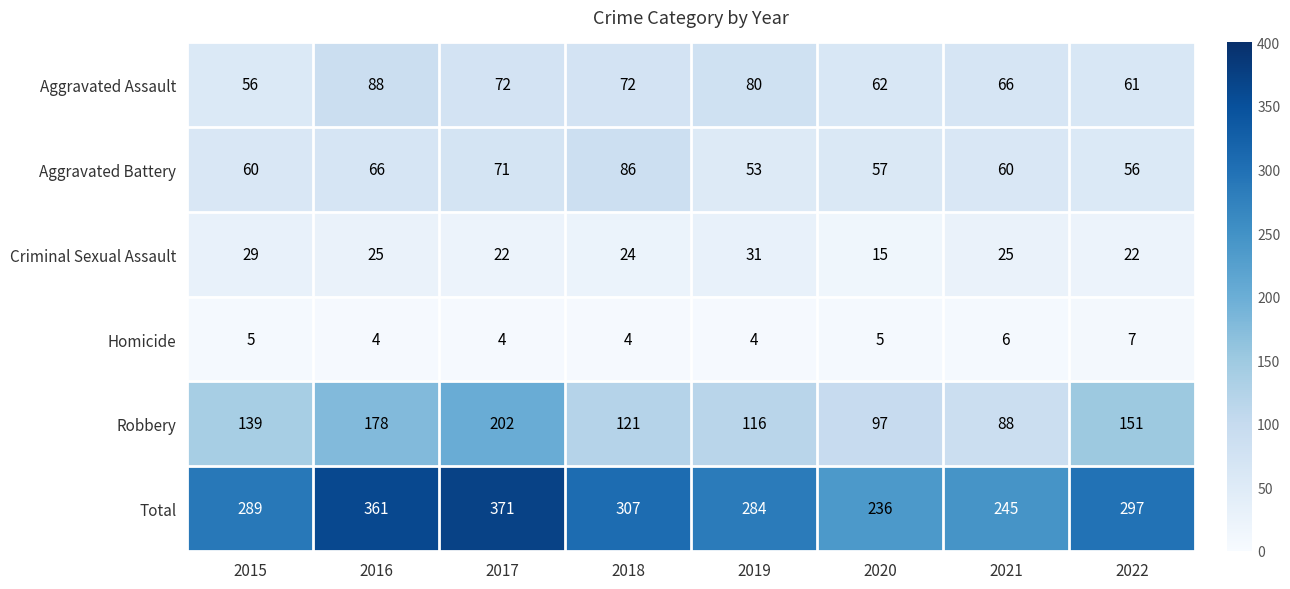

True or false: Total has a value of 437 at 2022.

False